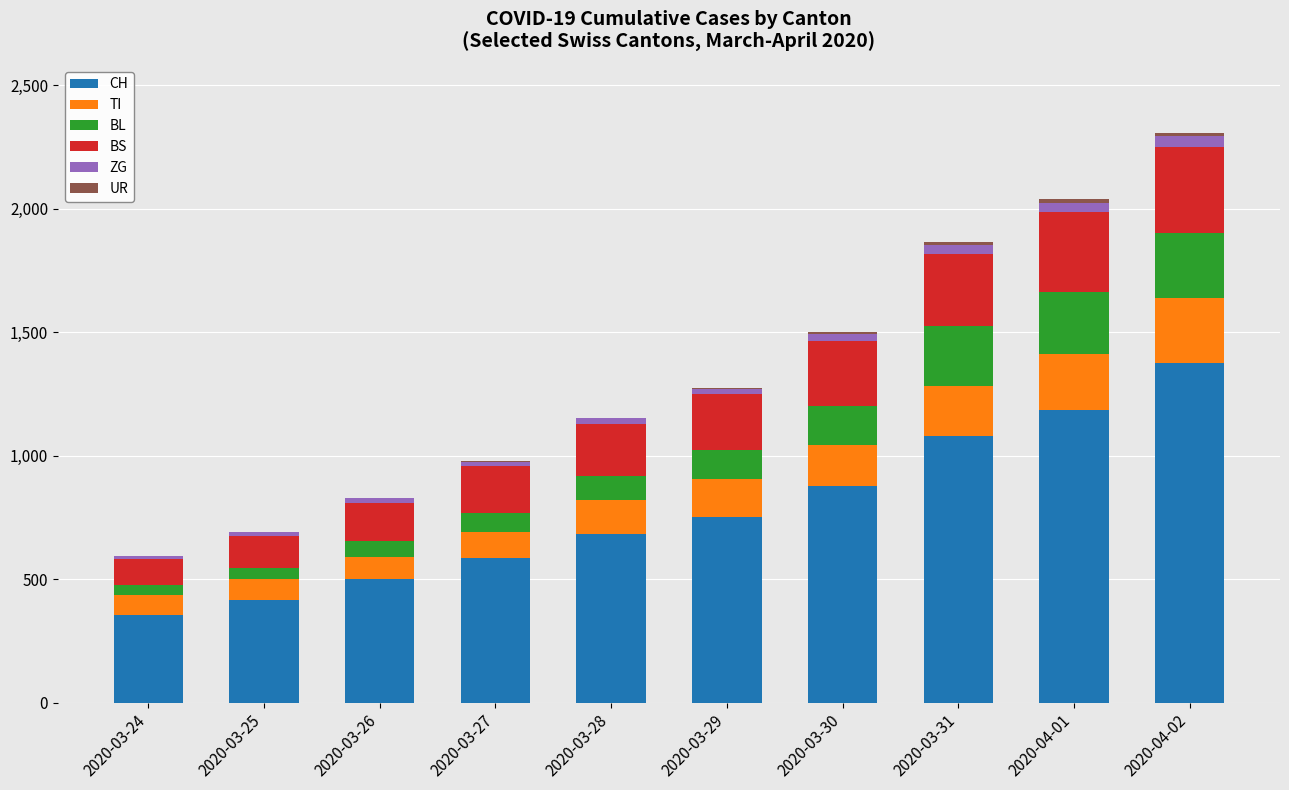

What is the sum of all CH values?

7802